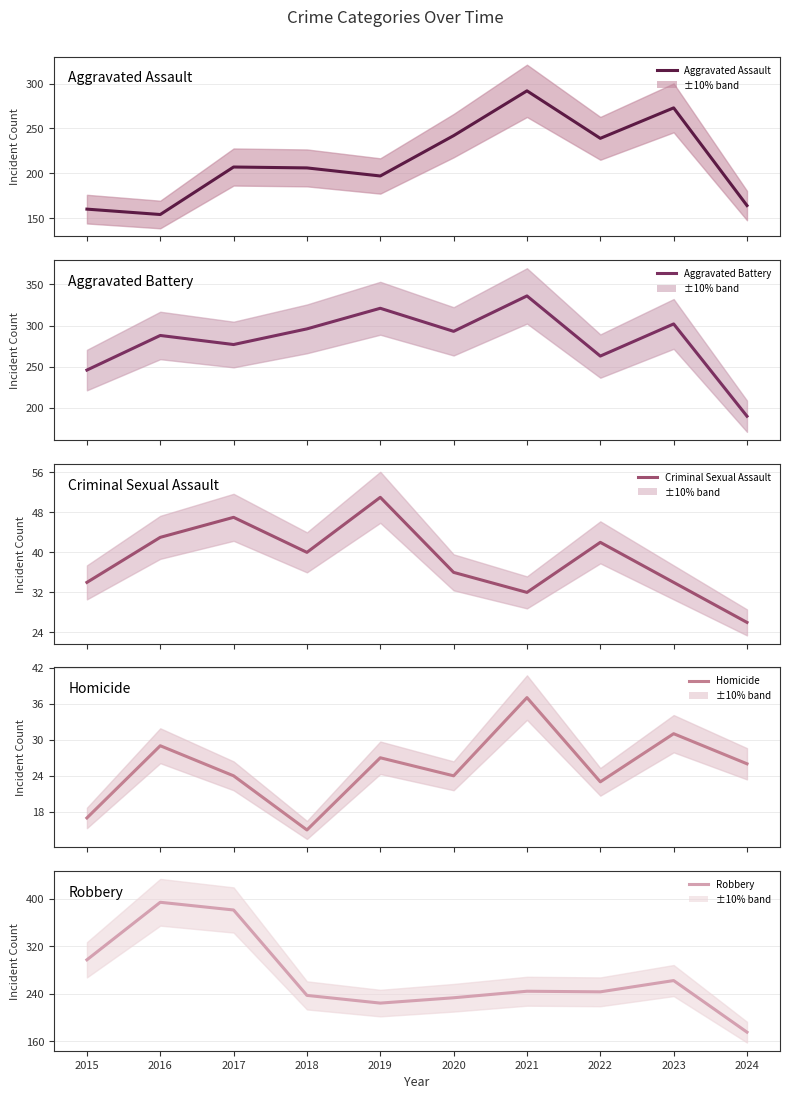

At 2016, list the series in order from largest to smallest.

Robbery, Aggravated Battery, Aggravated Assault, Criminal Sexual Assault, Homicide